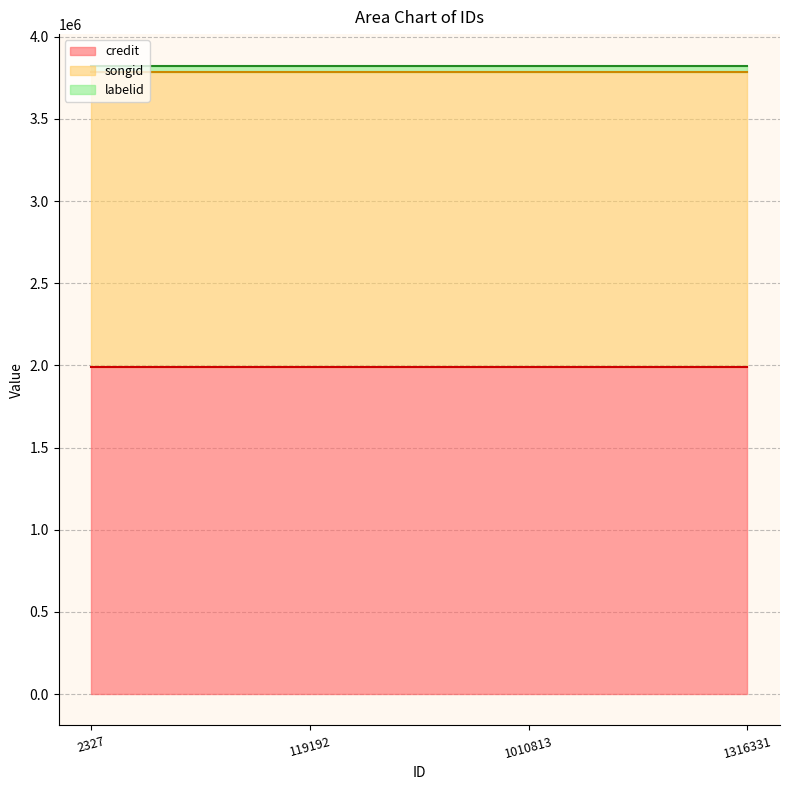

Reading left to right, what are all the values shown in this chart?

credit: 1988968	1988968	1988968	1988968
songid: 1796942	1796942	1796942	1796942
labelid: 38385	38385	38385	38385